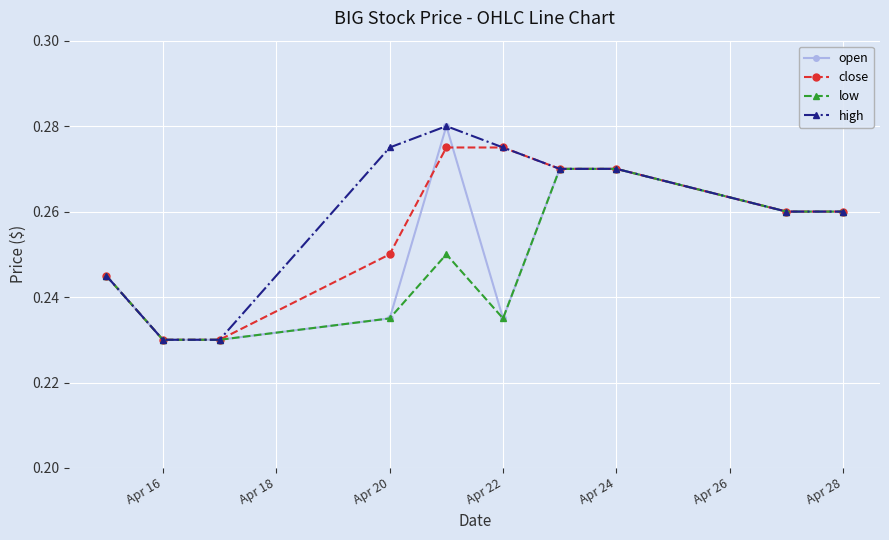

At how many categories does at least one series exceed 0?

10